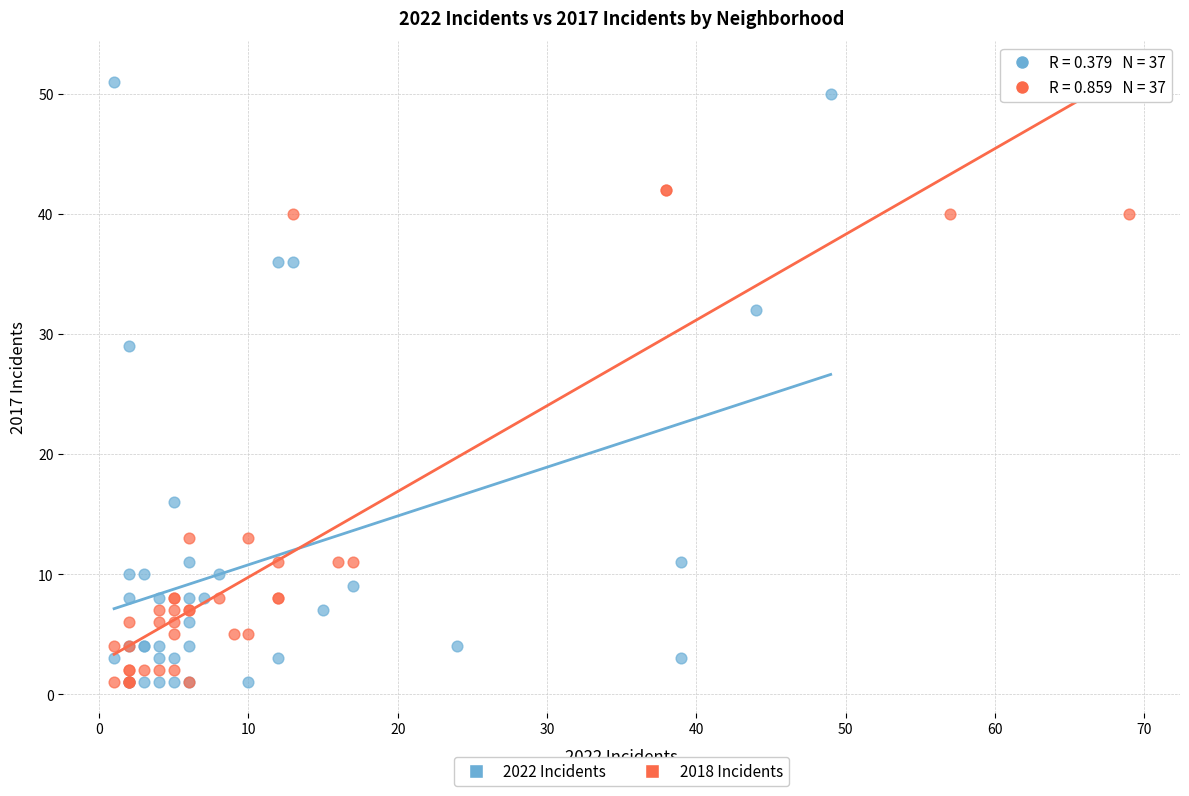

Which series has the largest Y range (max minus min)?

2022 Incidents